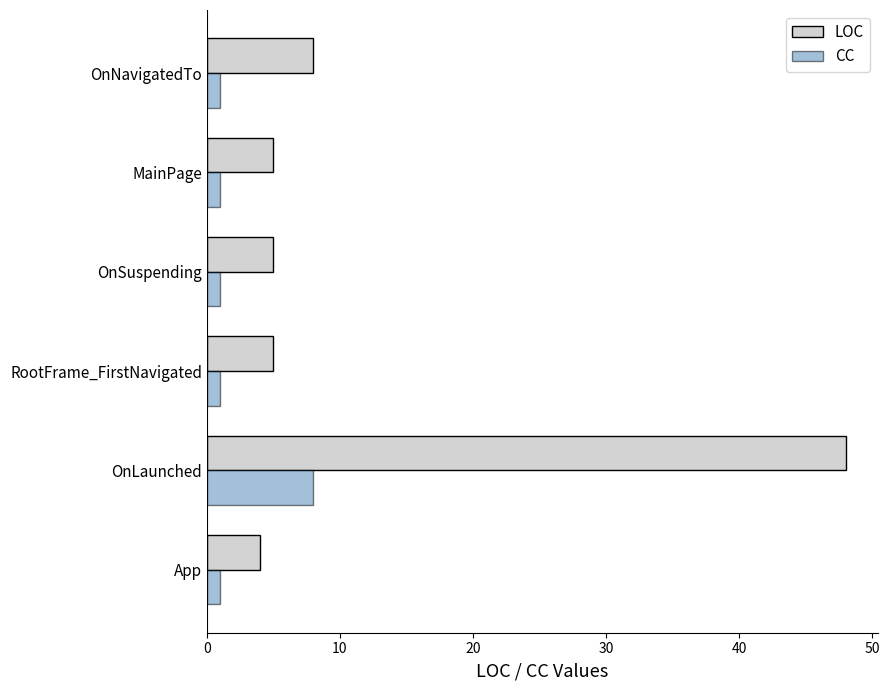

Is it true that LOC equals 5 at RootFrame_FirstNavigated?

True